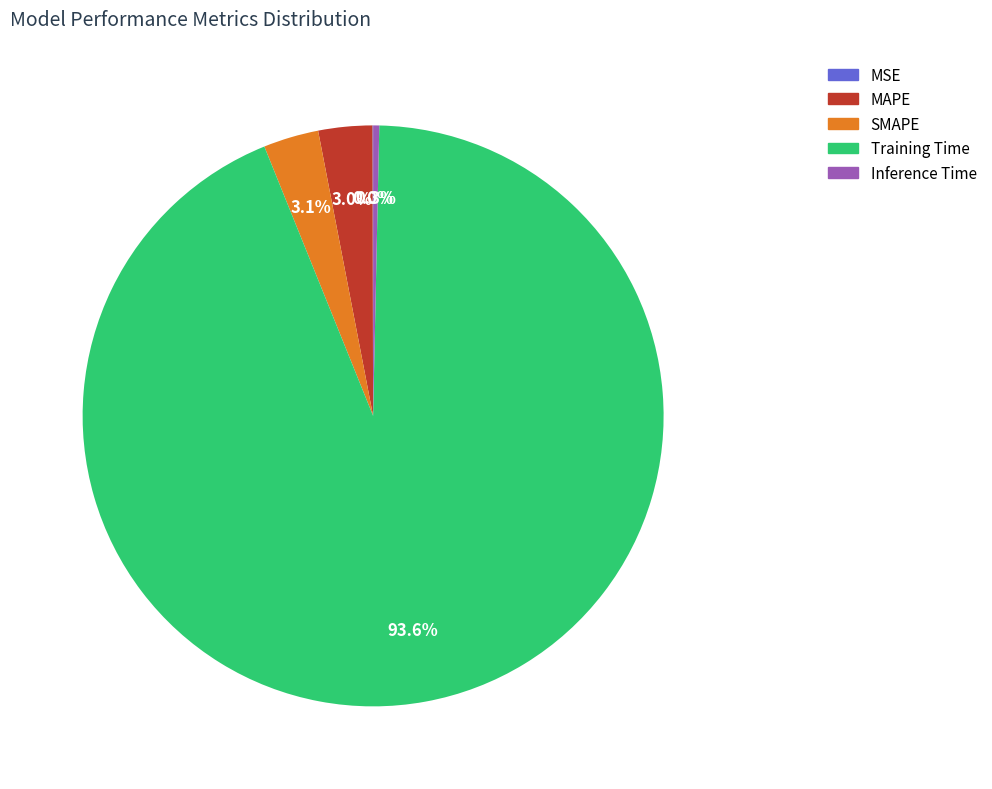

Does SMAPE account for over 50% of the chart?

No